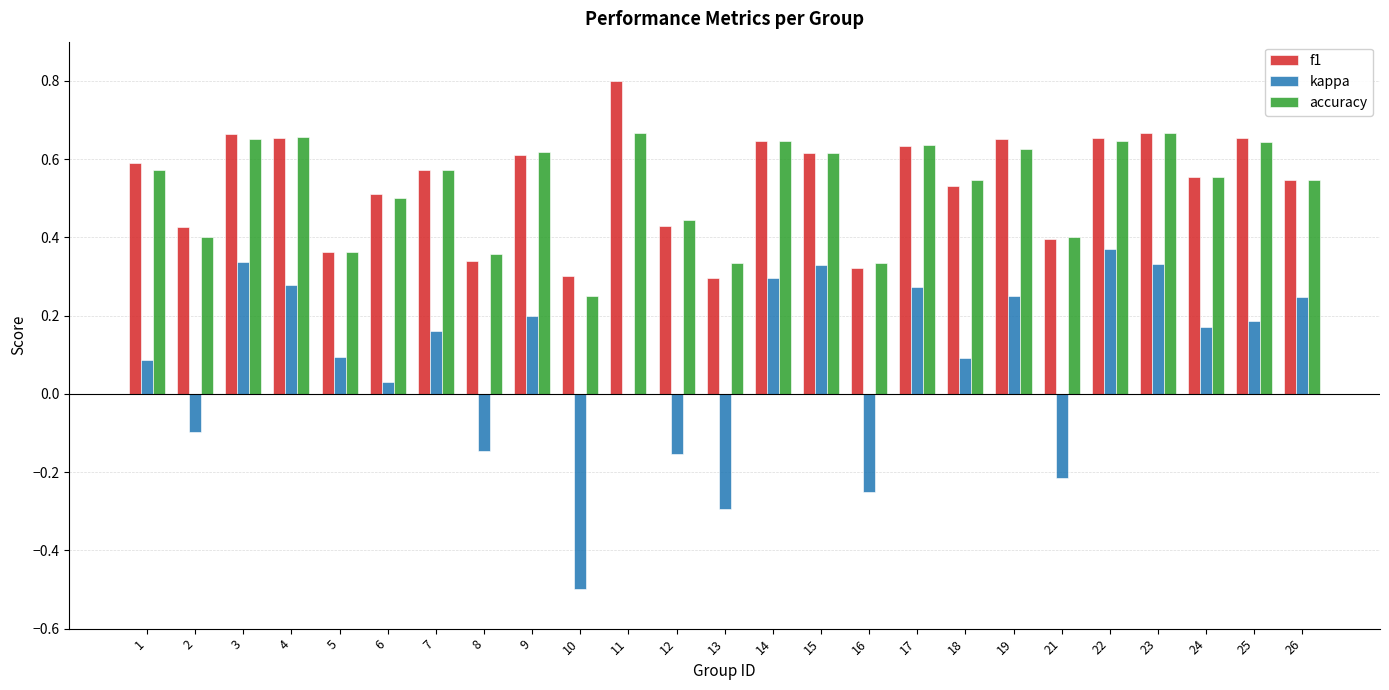

Is the value of f1 at 12 greater than the value of accuracy at 6?

No